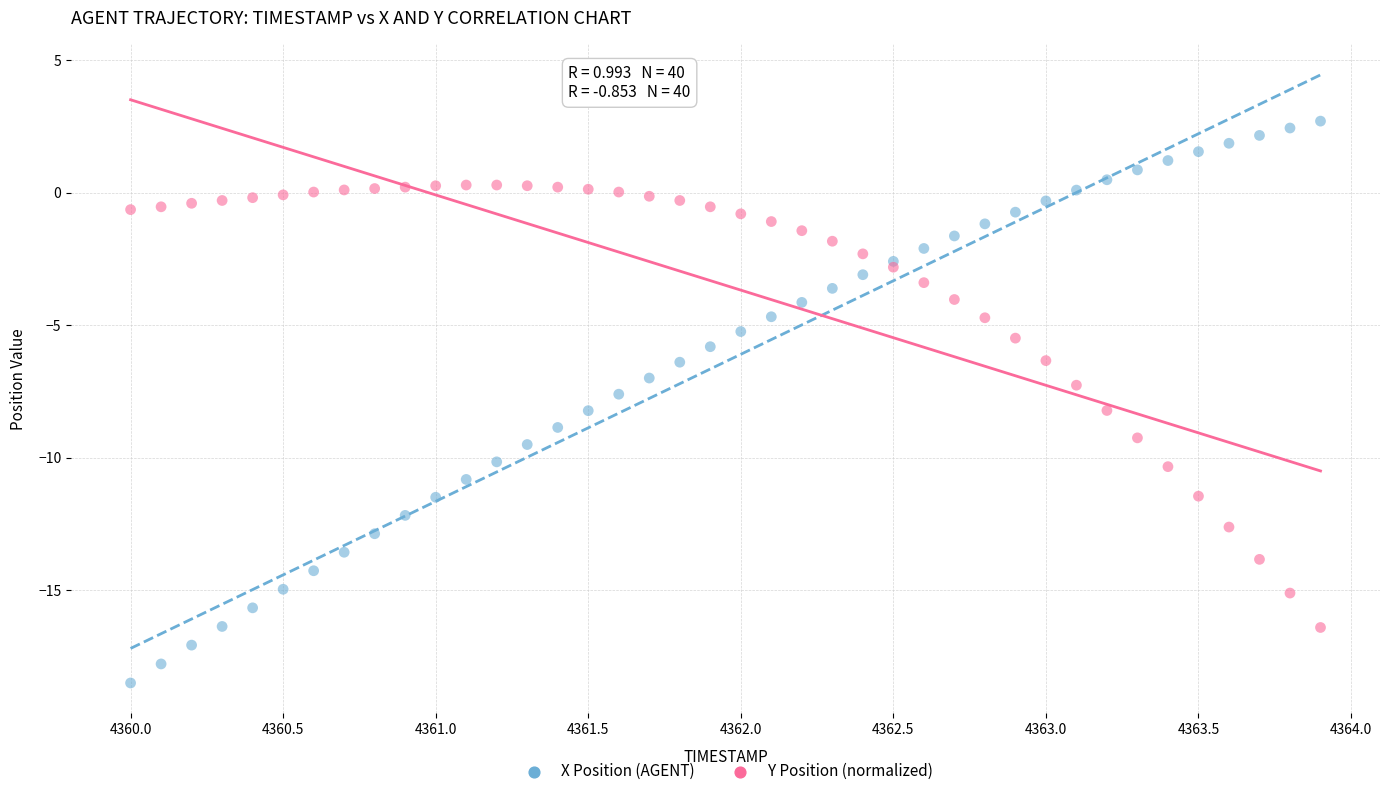

Which series reaches the minimum Y coordinate?

X Position (AGENT)